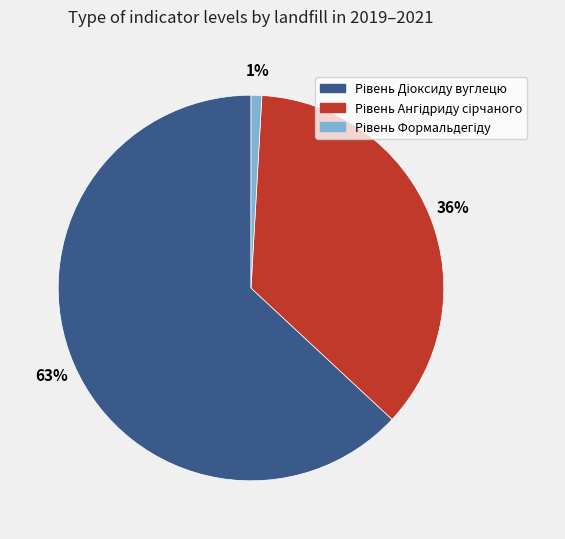

To the nearest percent, what is the average slice percentage?

33%